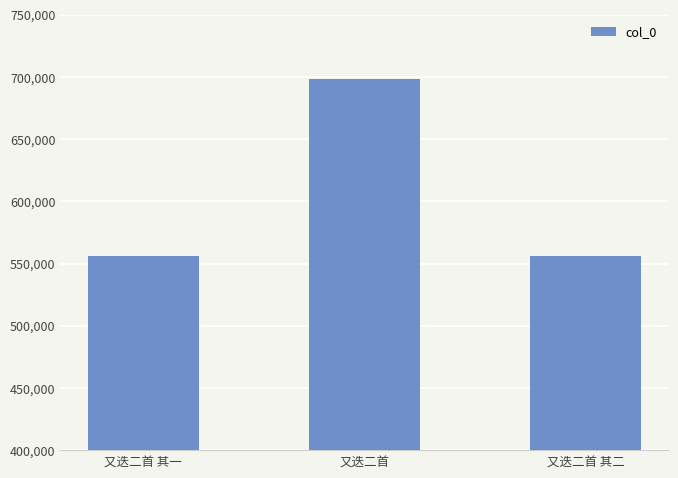

How many data points are less than 556313?

1